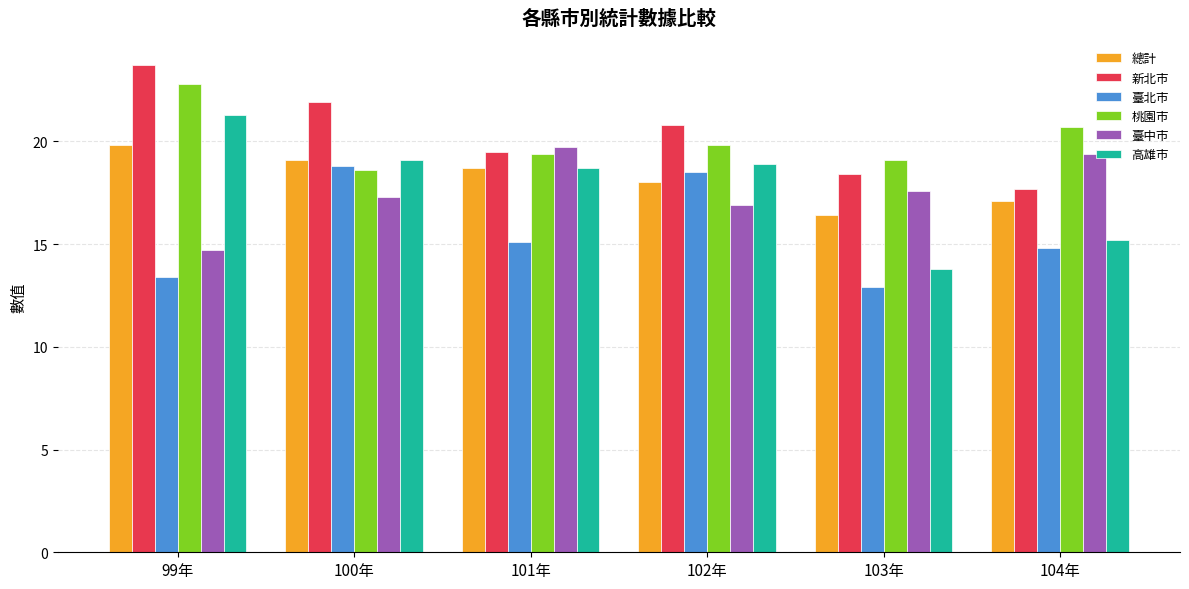

At how many categories does at least one series exceed 20?

4